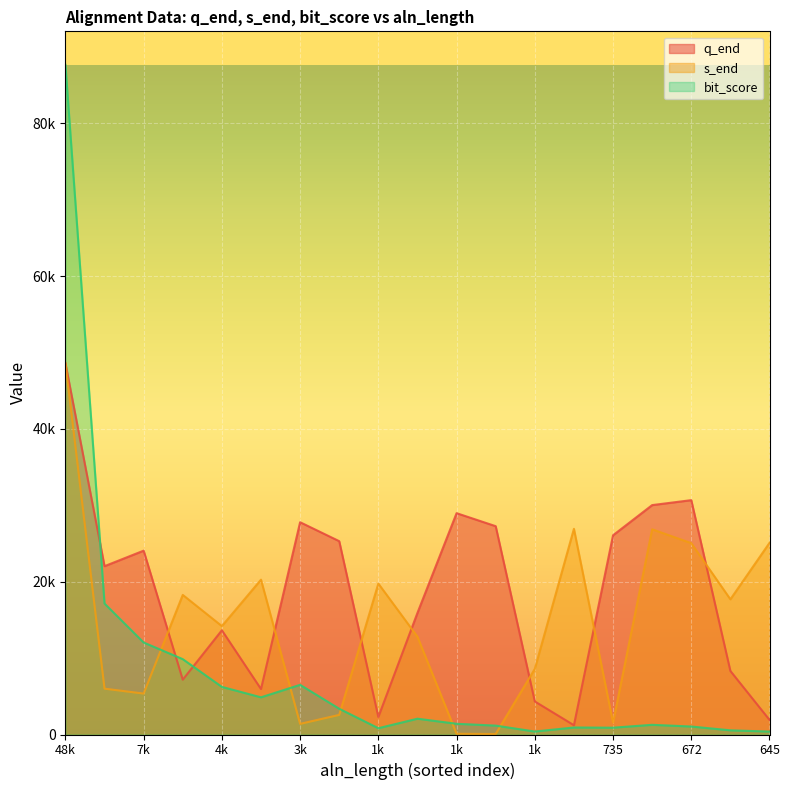

Which series has the largest range (max minus min)?

bit_score